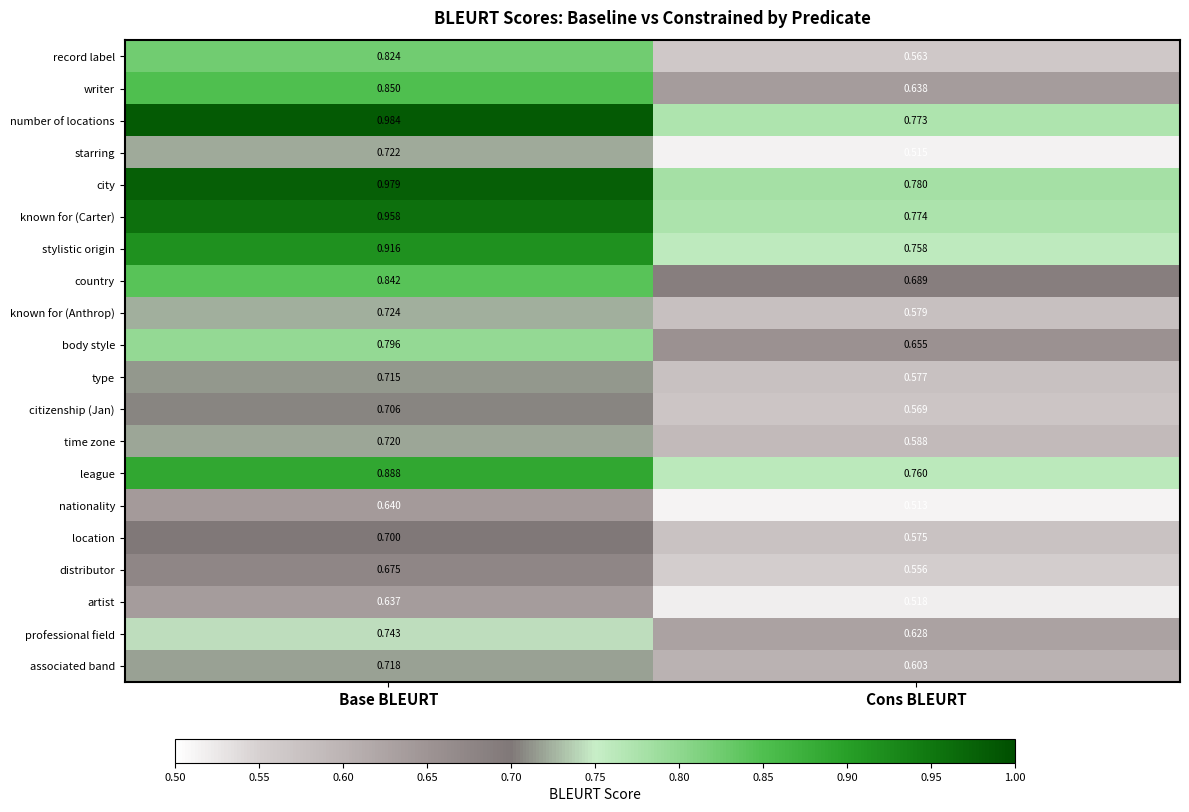

Which series has the largest range (max minus min)?

record label